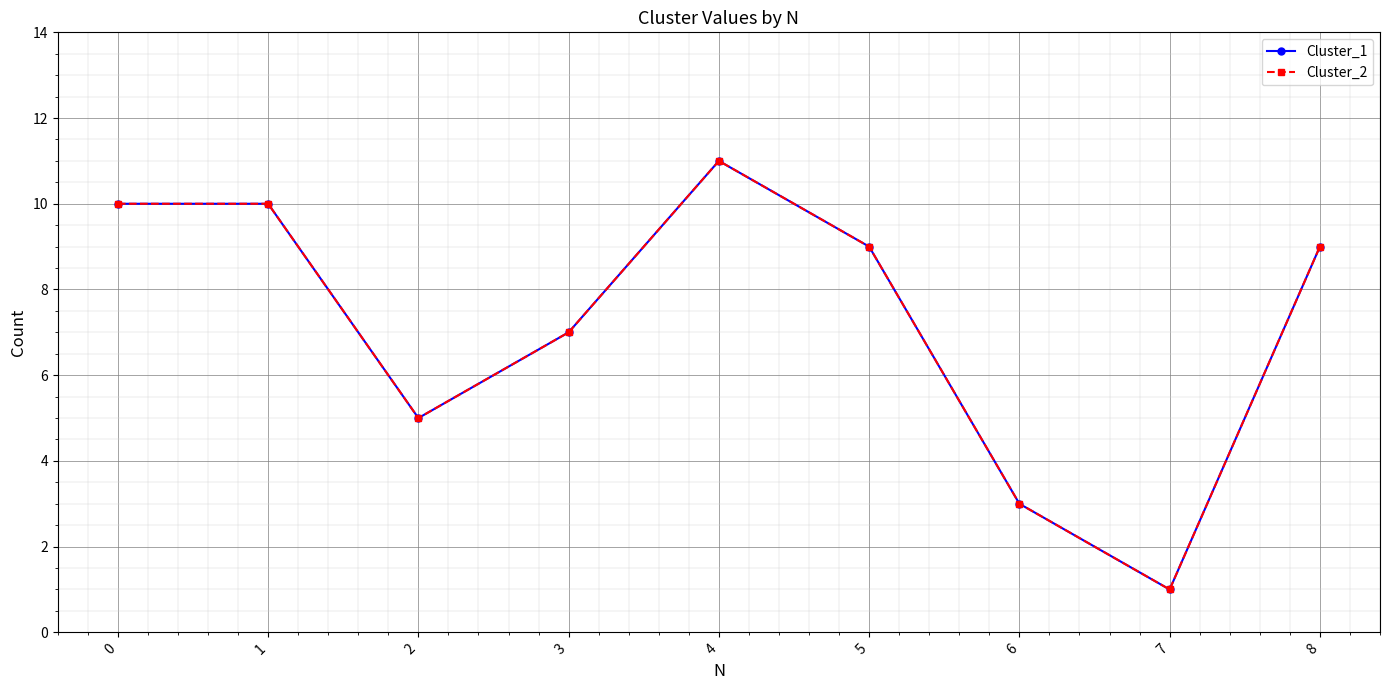

What is the value of the Cluster_2 point at the 4th from the left?

7